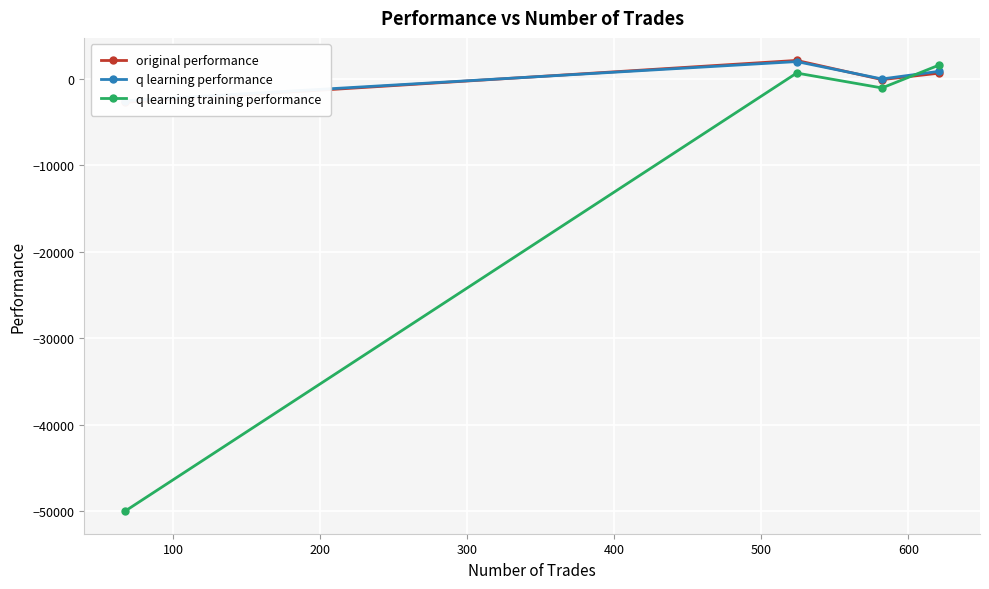

True or false: q learning performance and q learning training performance cross at least once.

True